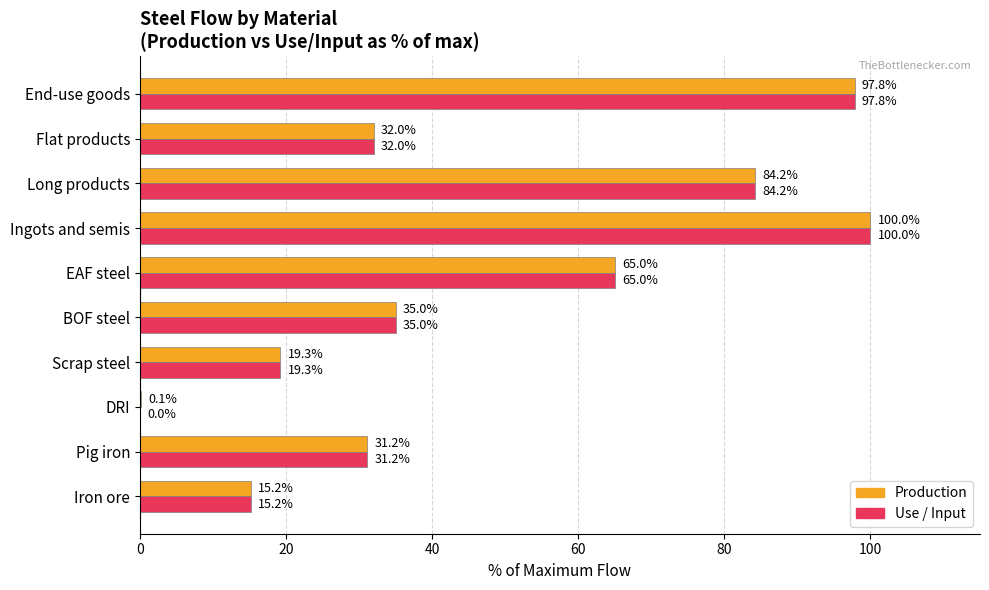

Where is Use / Input nearest to the value 50?

BOF steel